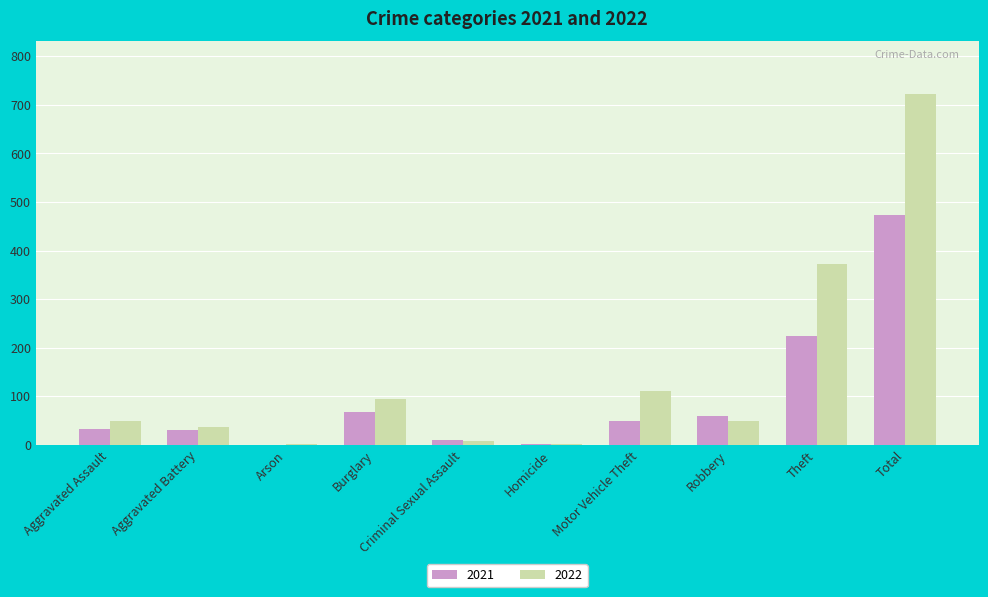

How many groups of bars are there?

10